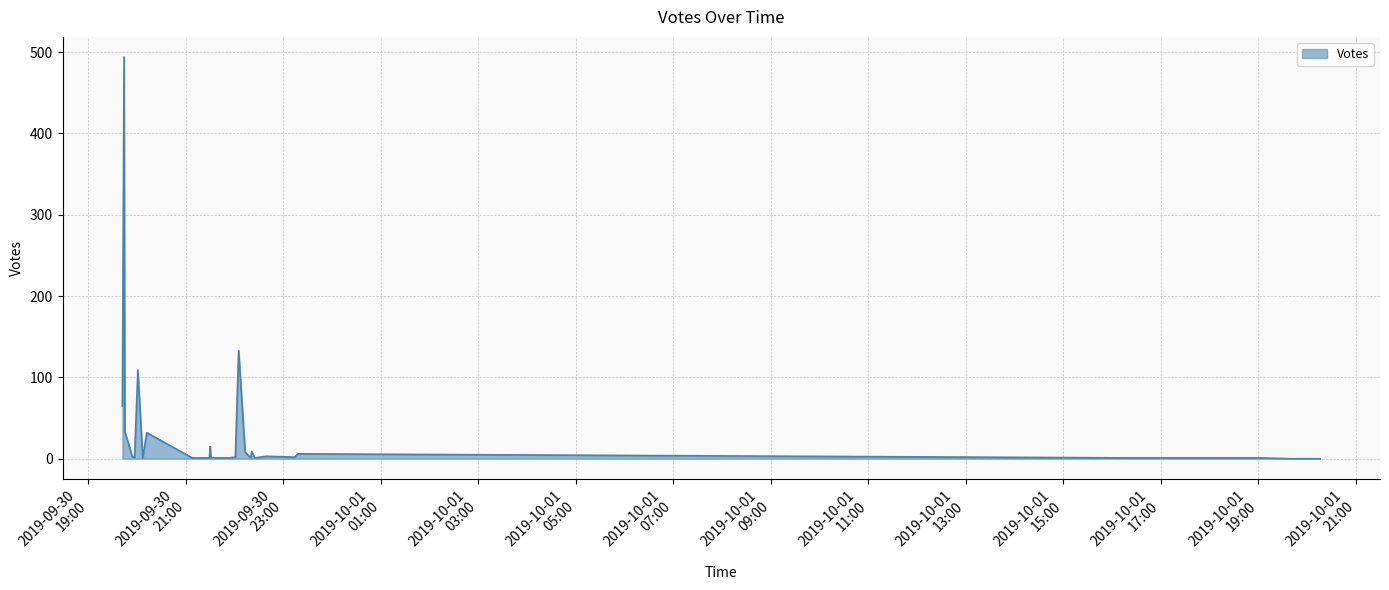

What is the difference between the maximum and minimum values?

494